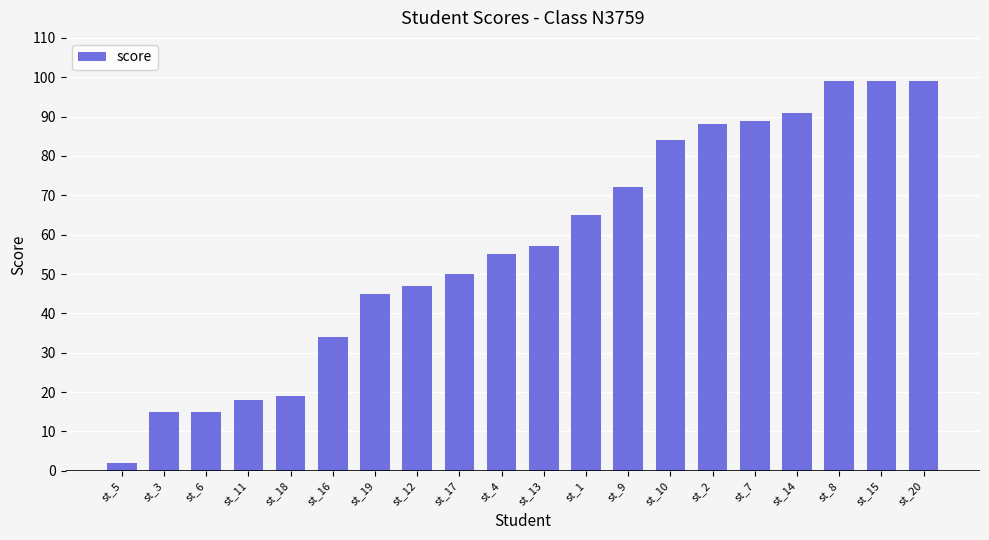

Which category has the lowest value across all series?

st_5